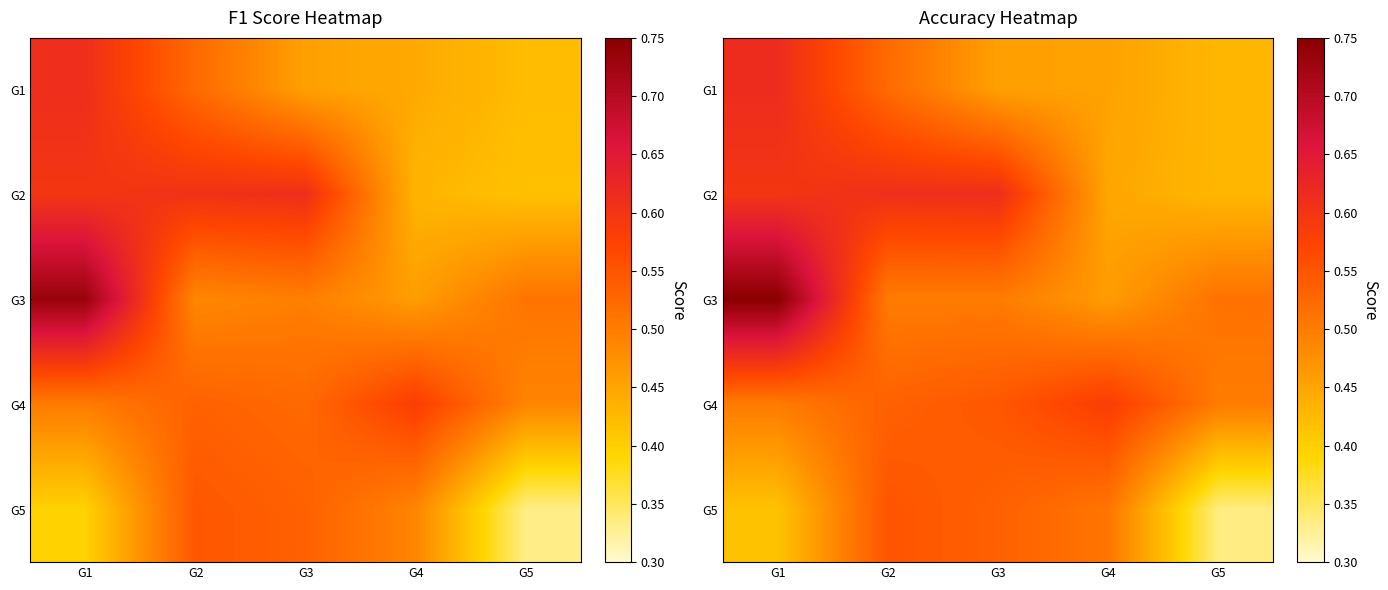

How many G2 values are between 0 and 1?

5